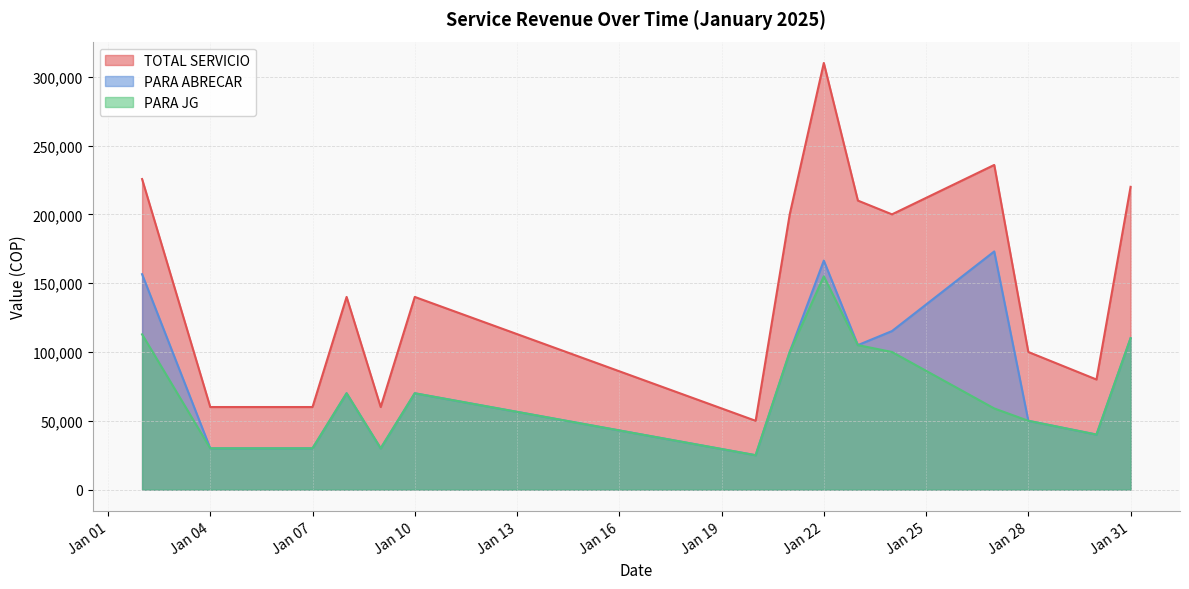

True or false: PARA ABRECAR and PARA JG intersect in this chart.

False